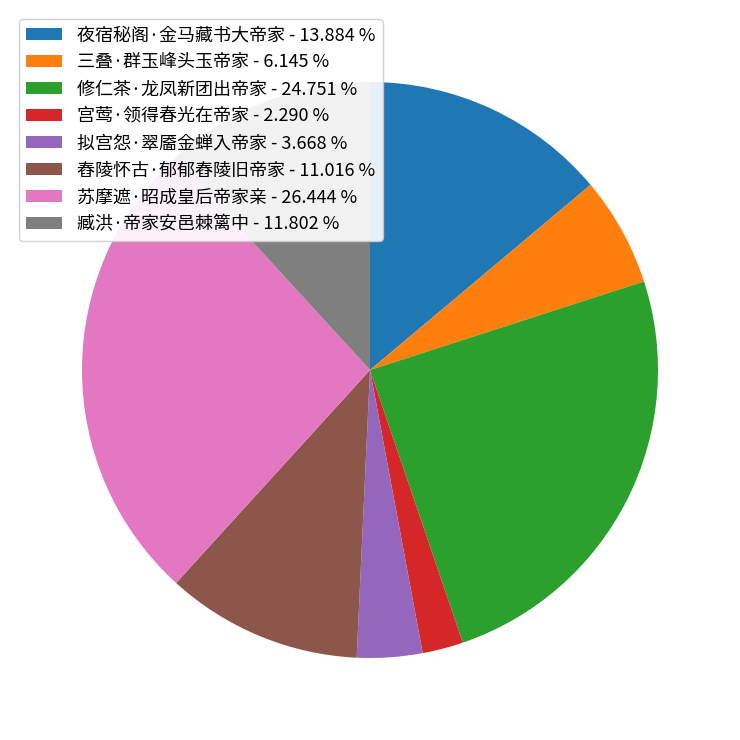

Approximately how many times larger is the value at 臧洪·帝家安邑棘篱中 - 11.802 % compared to 苏摩遮·昭成皇后帝家亲 - 26.444 %?

0.4